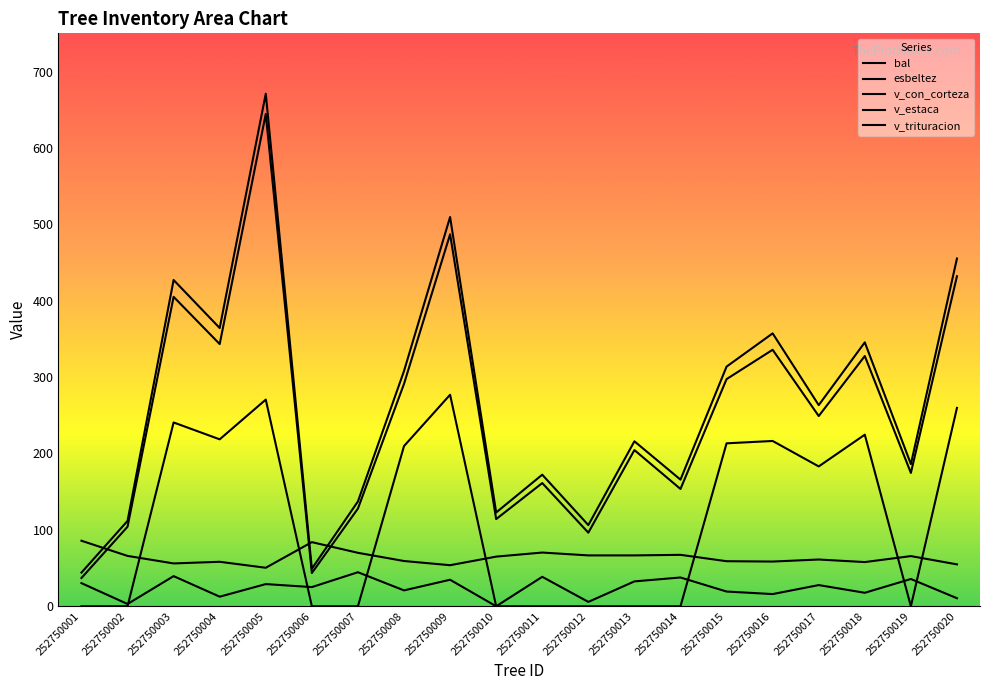

Reading right to left, transcribe all the data shown in this chart.

bal: 10.5	35.7	17.6	27.7	16.0	19.3	37.7	32.6	5.7	38.6	0.0	34.7	20.8	44.6	25.1	29.0	12.6	39.5	3.0	30.3
esbeltez: 54.9	65.7	57.9	61.2	58.5	59.0	67.3	66.6	66.6	70.3	65.0	53.7	59.2	70.0	83.9	50.4	58.2	56.1	65.9	85.8
v_con_corteza: 455.2	186.1	345.5	263.3	357.2	313.7	165.8	215.9	106.3	172.2	122.8	509.6	307.9	137.2	49.1	671.0	364.2	427.1	111.7	44.1
v_estaca: 259.7	0.0	224.6	183.1	216.4	213.3	0.0	0.0	0.0	0.0	0.0	276.9	209.7	0.0	0.0	270.5	218.5	240.6	0.0	0.0
v_trituracion: 432.0	174.6	327.6	249.0	335.8	297.4	153.6	204.5	96.4	161.3	114.1	486.9	291.1	127.9	43.5	644.4	343.2	405.1	104.1	37.0